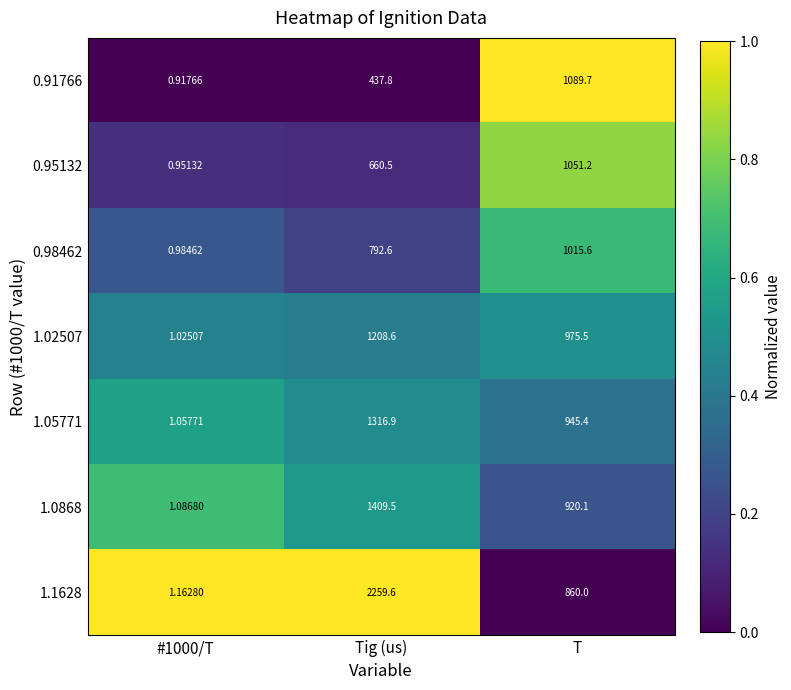

At which label does 0.95132 first exceed 660?

Tig (us)